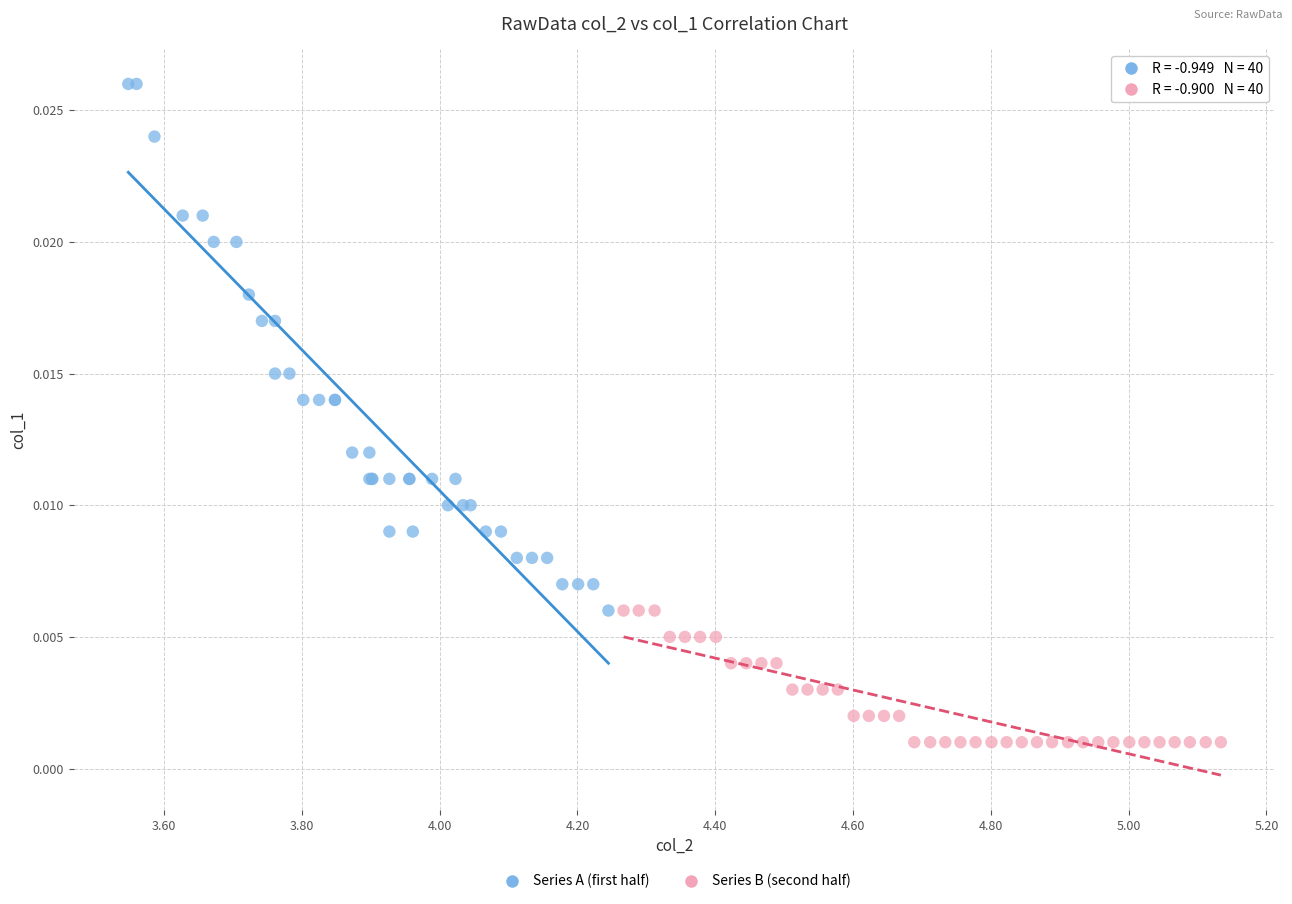

Which series has the largest Y range (max minus min)?

Series A (first half)